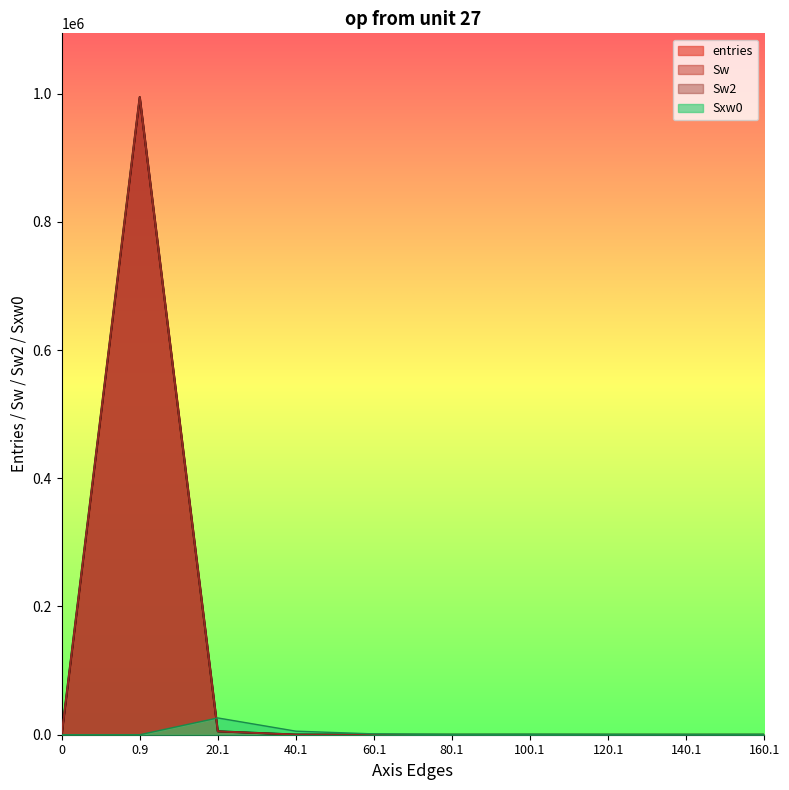

Rank the series at 60.1 from lowest to highest value.

entries, Sw, Sw2, Sxw0